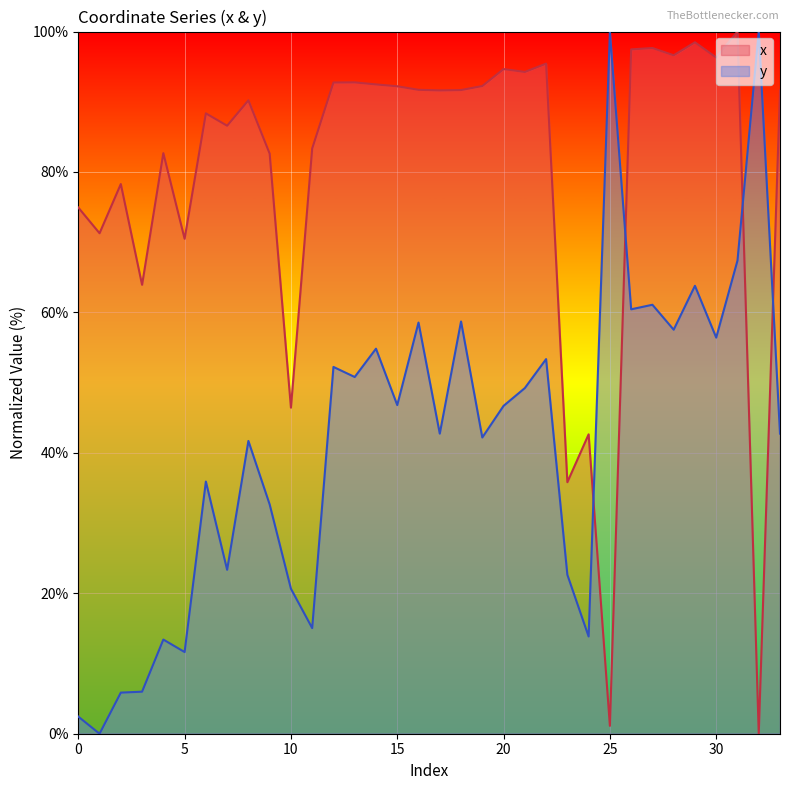

How many intersections are there between x and y?

4